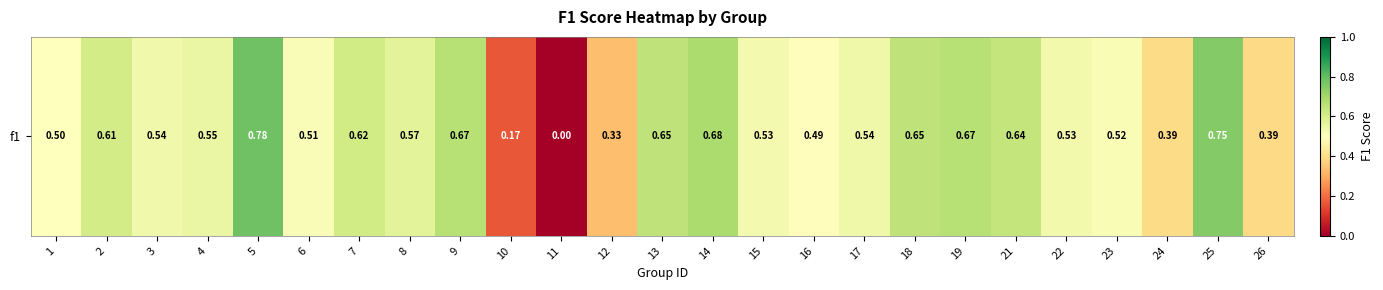

What is the change in value from 18 to 24?

-0.3